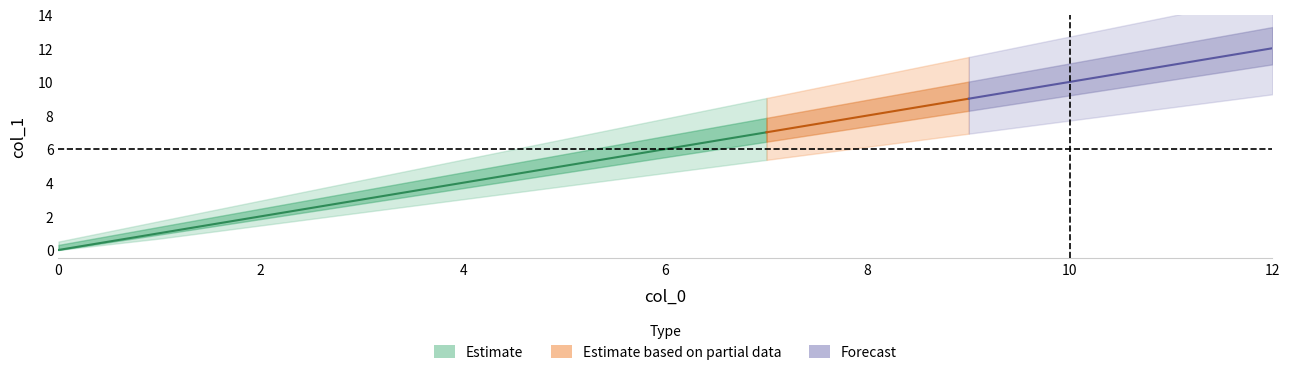

How many lines are shown in the chart?

1